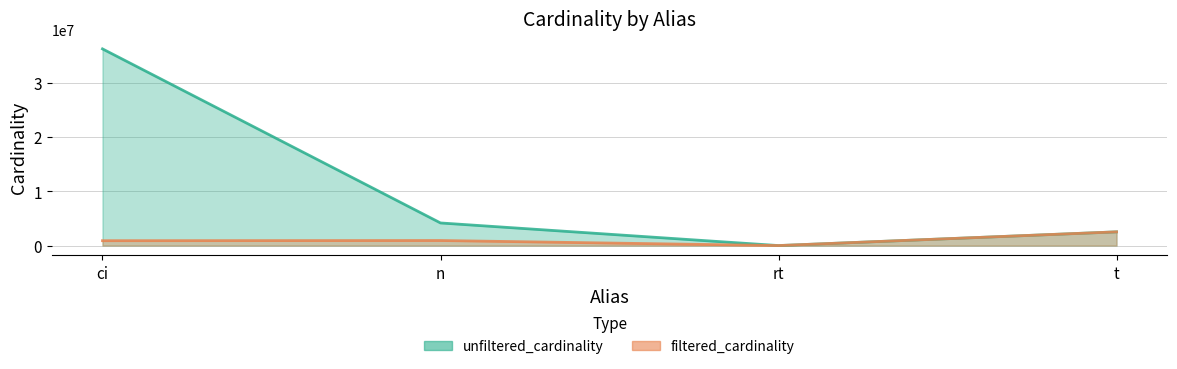

What is the spread (max minus min) of values at n?

3236310